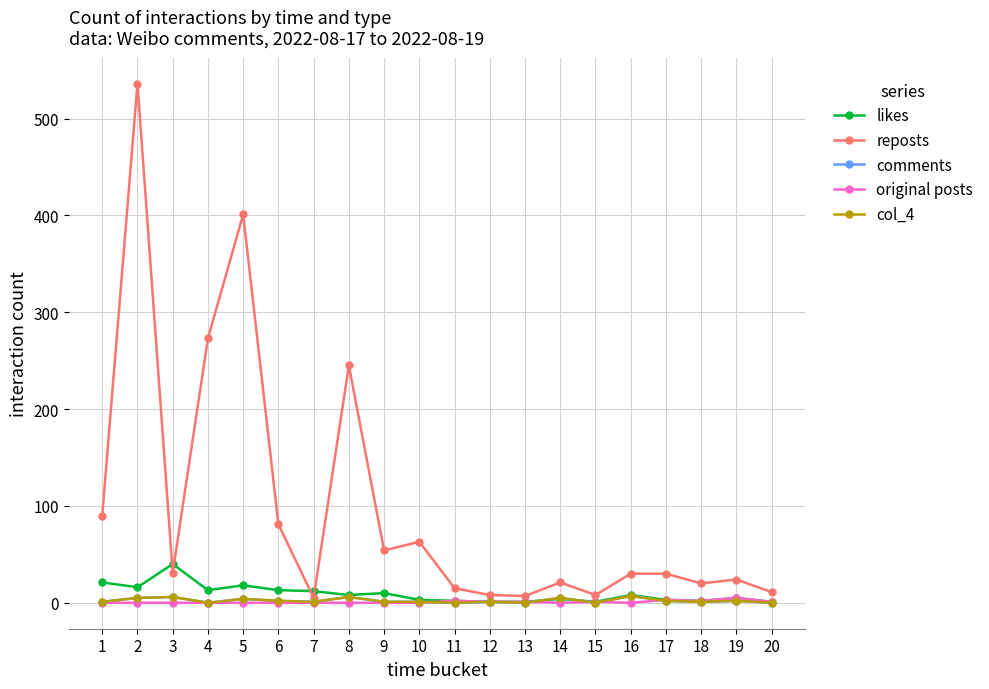

Which series has the largest total across all categories?

reposts